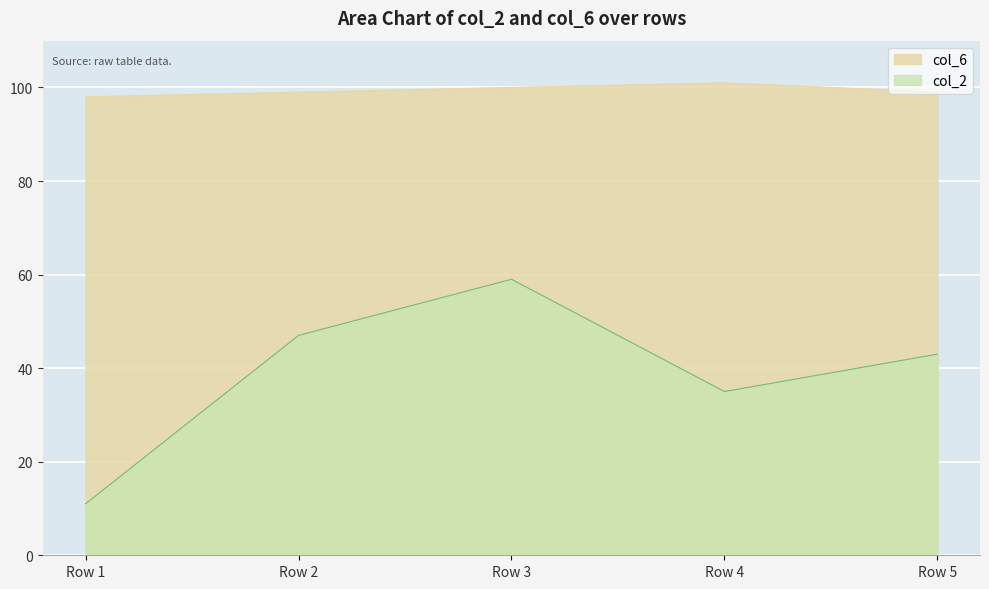

Reading left to right, extract all data points from this chart.

col_2: 11	47	59	35	43
col_6: 98	99	100	101	99